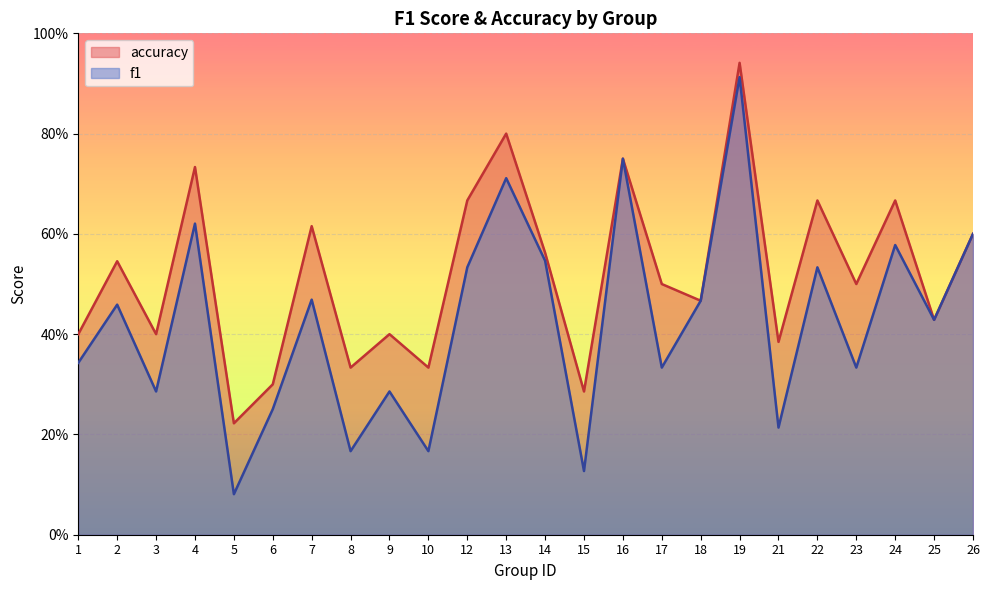

Reading right to left, what are all the values shown in this chart?

f1: 0.6	0.4	0.6	0.3	0.5	0.2	0.9	0.5	0.3	0.8	0.1	0.5	0.7	0.5	0.2	0.3	0.2	0.5	0.3	0.1	0.6	0.3	0.5	0.3
accuracy: 0.6	0.4	0.7	0.5	0.7	0.4	0.9	0.5	0.5	0.8	0.3	0.6	0.8	0.7	0.3	0.4	0.3	0.6	0.3	0.2	0.7	0.4	0.5	0.4